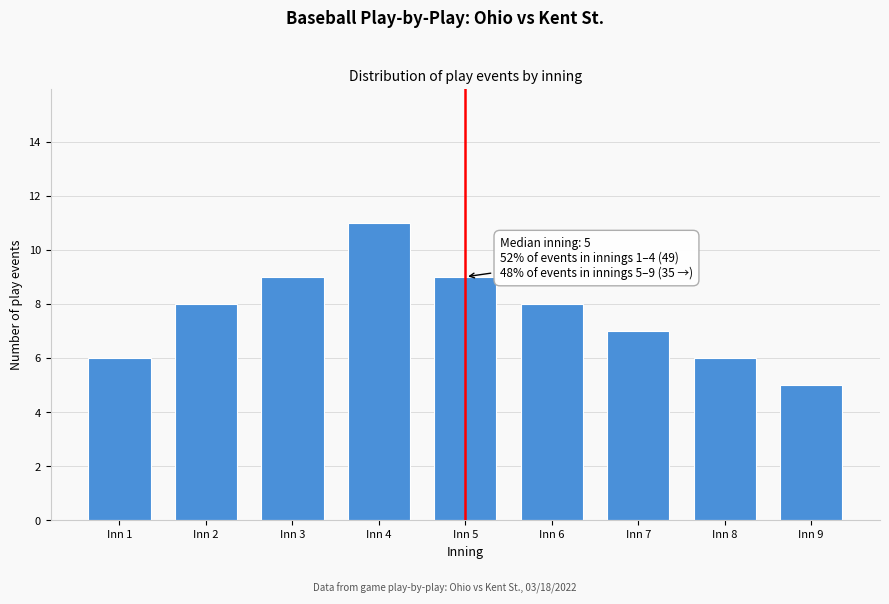

Reading left to right, what are all the values shown in this chart?

Inn 1=6	Inn 2=8	Inn 3=9	Inn 4=11	Inn 5=9	Inn 6=8	Inn 7=7	Inn 8=6	Inn 9=5